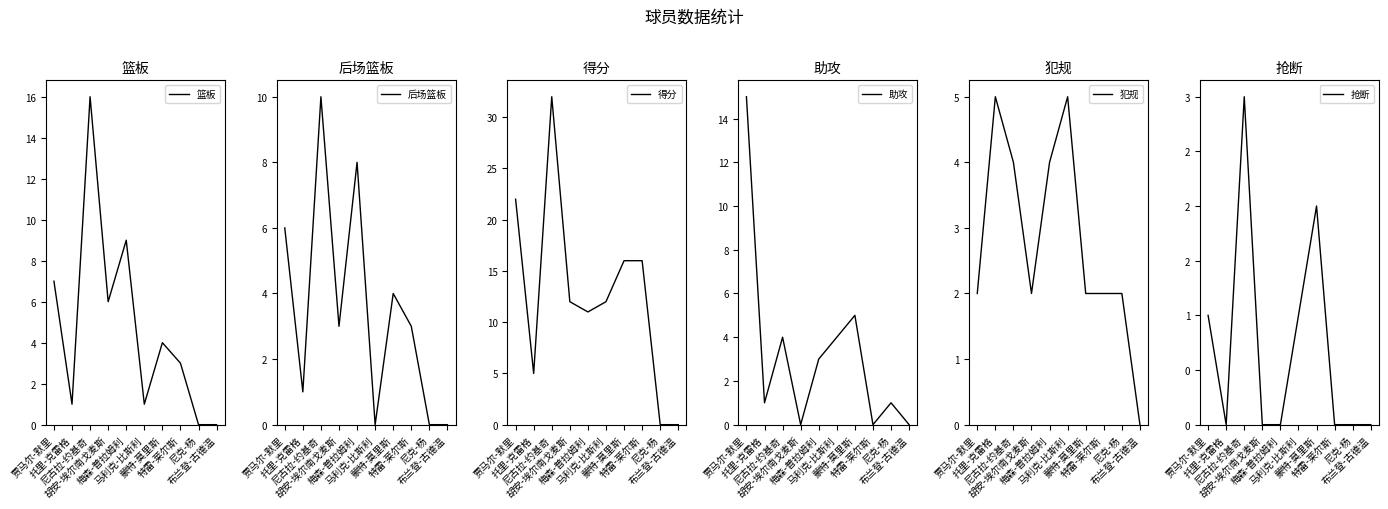

True or false: 抢断 and 得分 cross at least once.

False